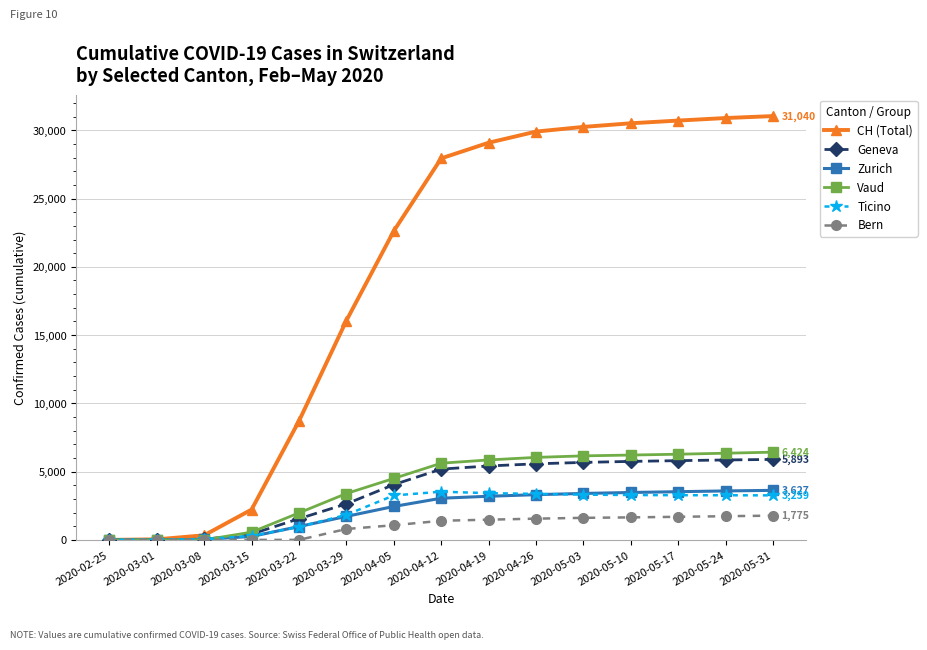

What is the maximum value for Zurich?

3627